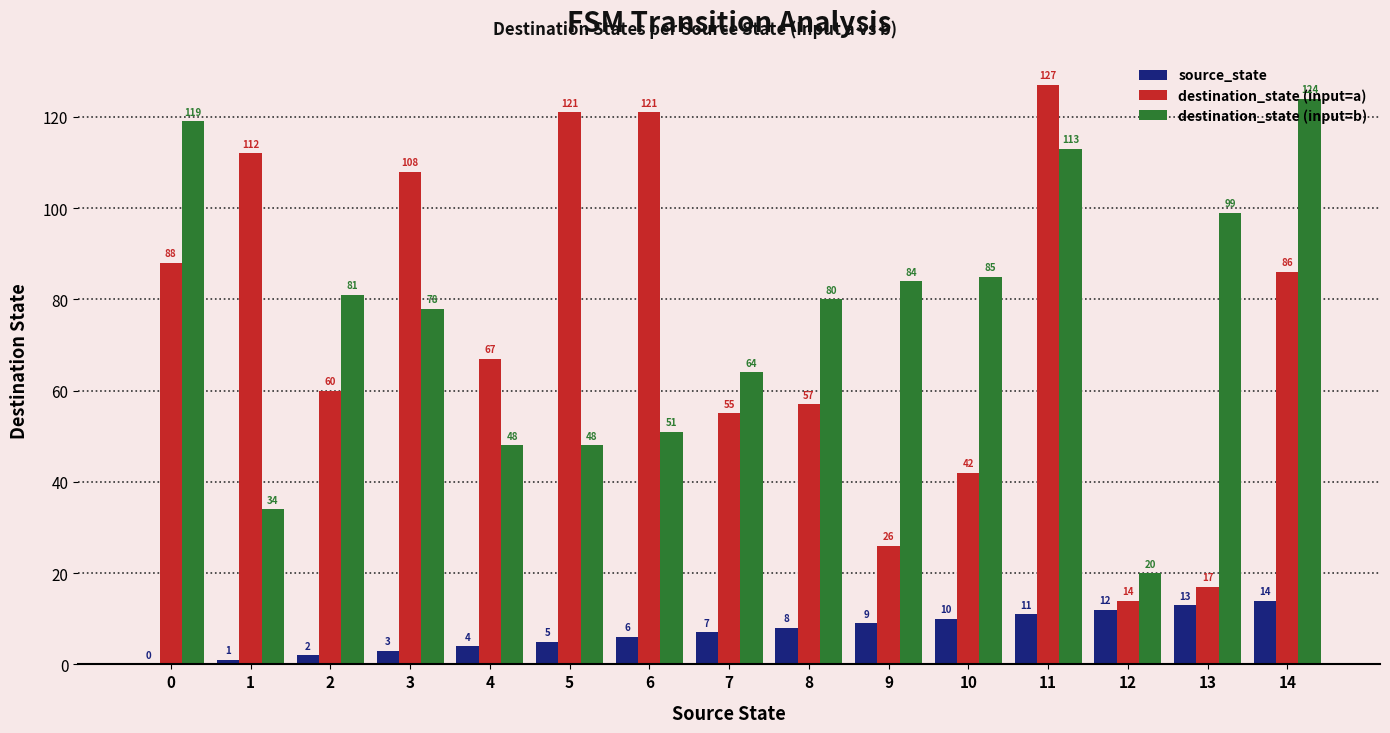

The source_state series shows 16 at 10. True or false?

False